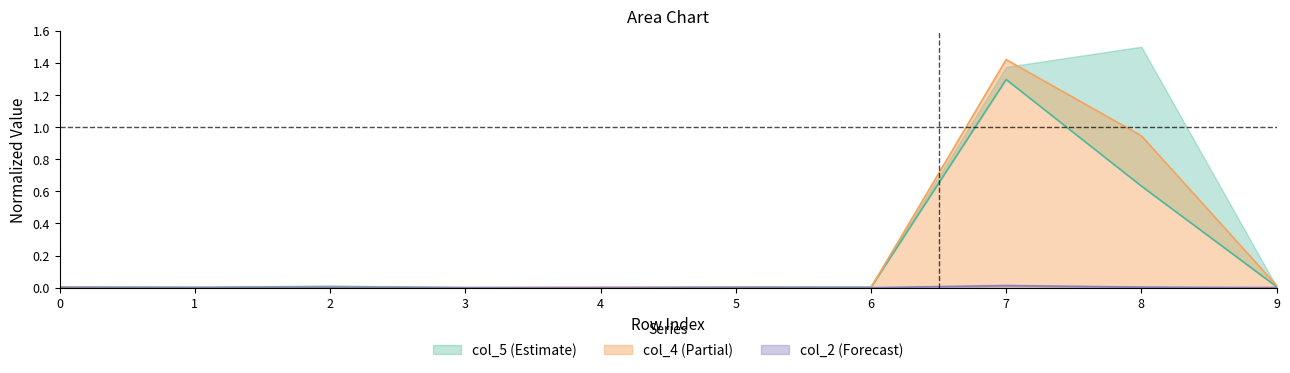

Does the chart have visible grid lines?

No